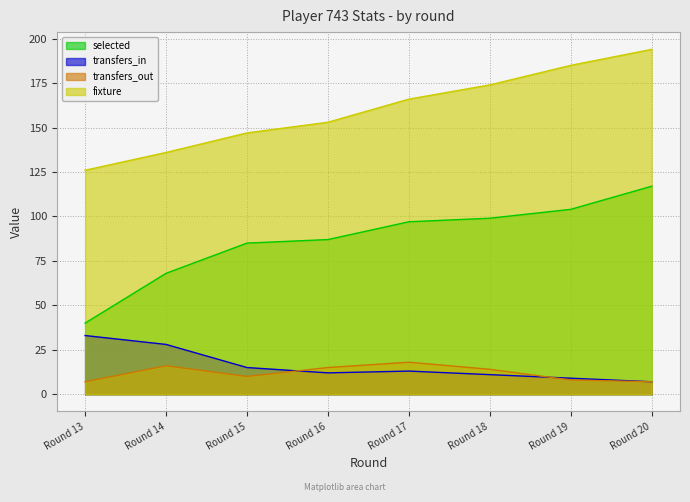

True or false: selected has more than 2 points higher than both neighbors.

False